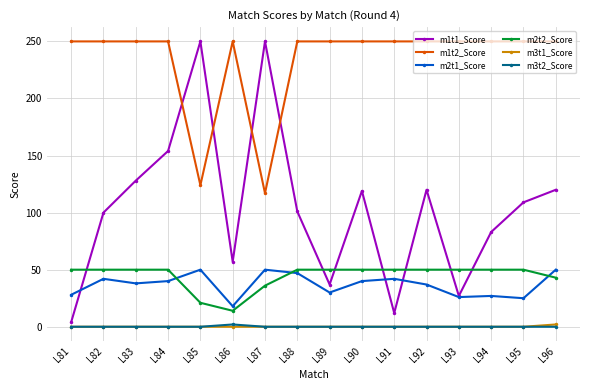

True or false: m1t1_Score has more than 1 points higher than both neighbors.

True